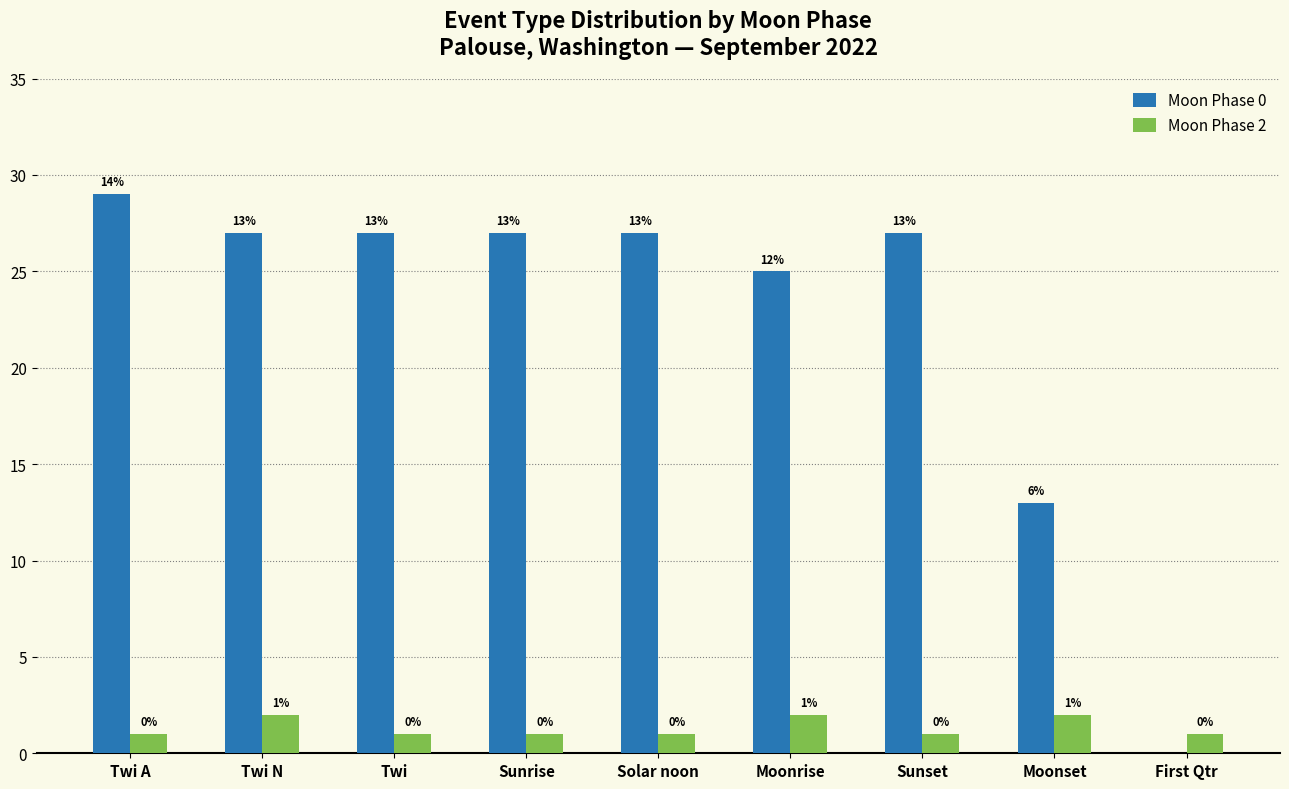

What is the spread (max minus min) of values at Solar noon?

26